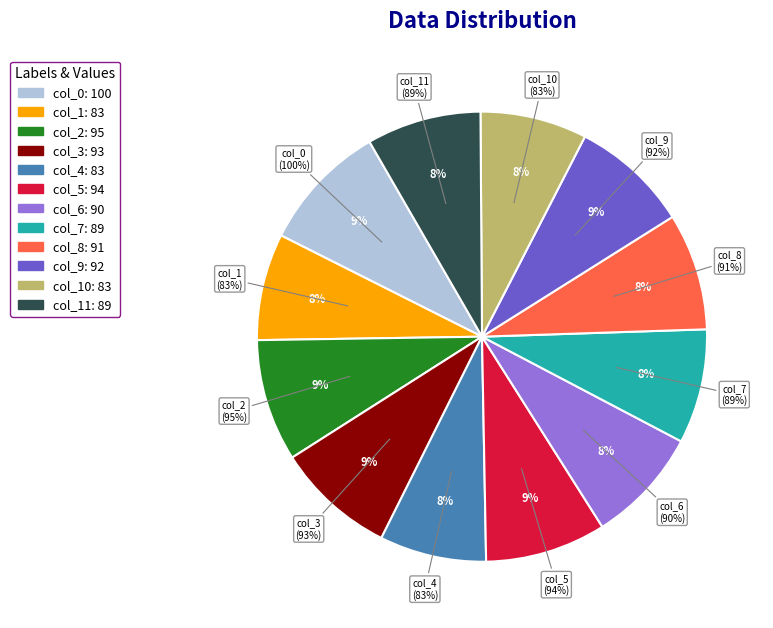

Does any single category account for the majority?

No